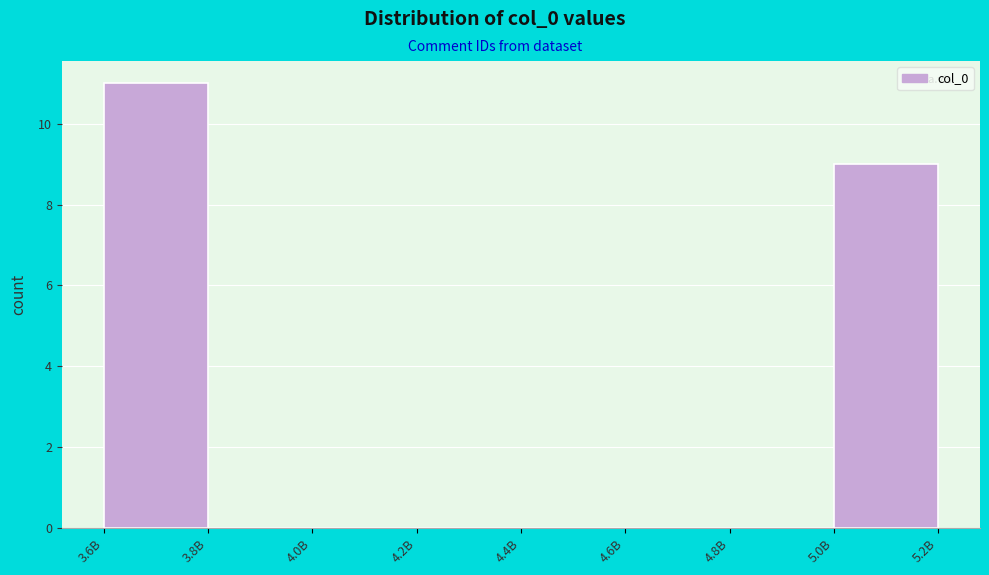

Reading right to left, list all the values displayed in this chart.

5.0B=9	4.8B=0	4.6B=0	4.4B=0	4.2B=0	4.0B=0	3.8B=0	3.6B=11